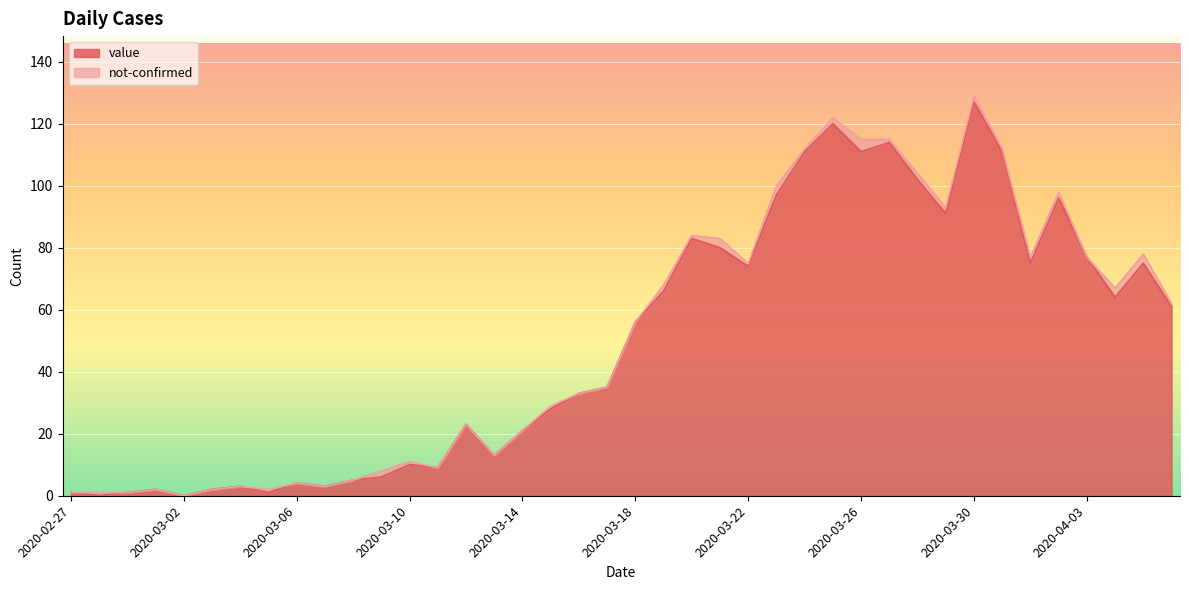

Which has a higher value, 2020-04-02 or 2020-03-21?

2020-04-02